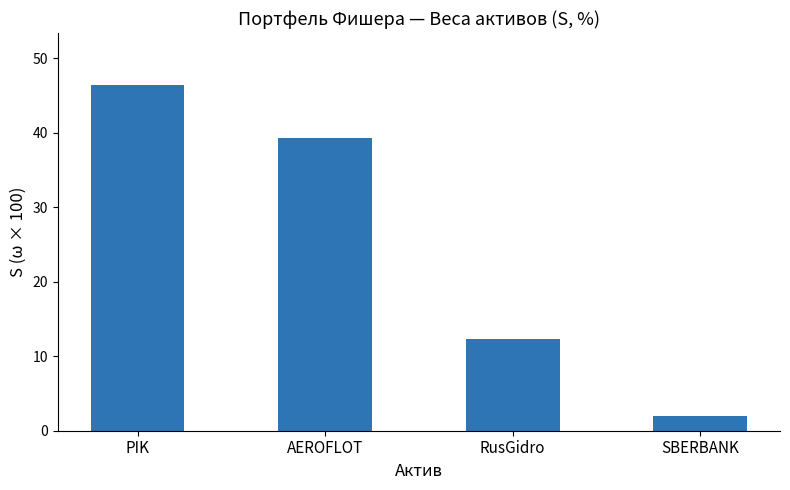

At which category does the chart reach its peak across all series?

PIK